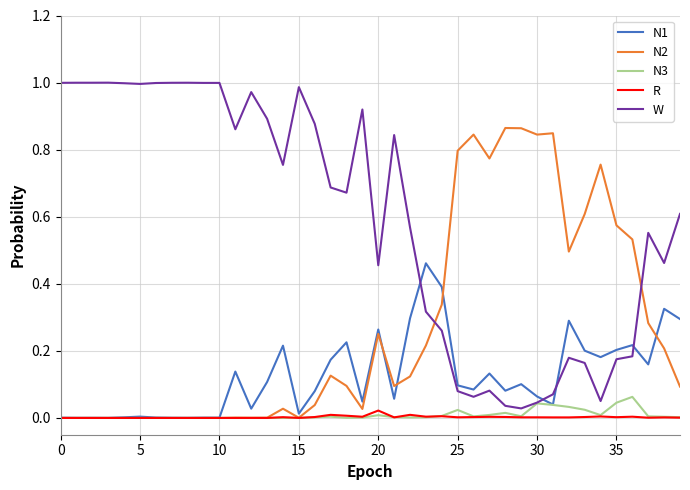

Which series has the largest total across all categories?

W